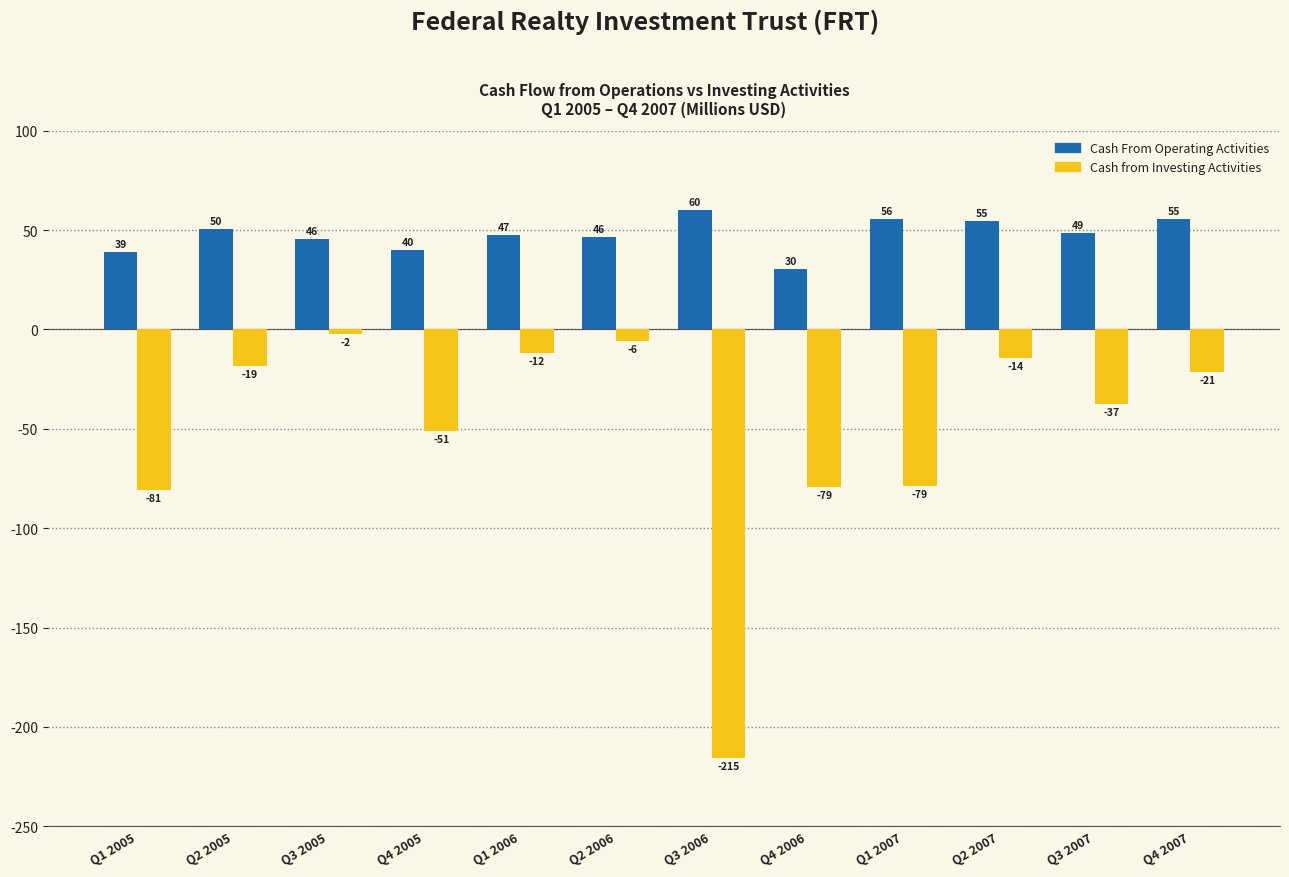

Which category has the lowest value across all series?

Q3 2006